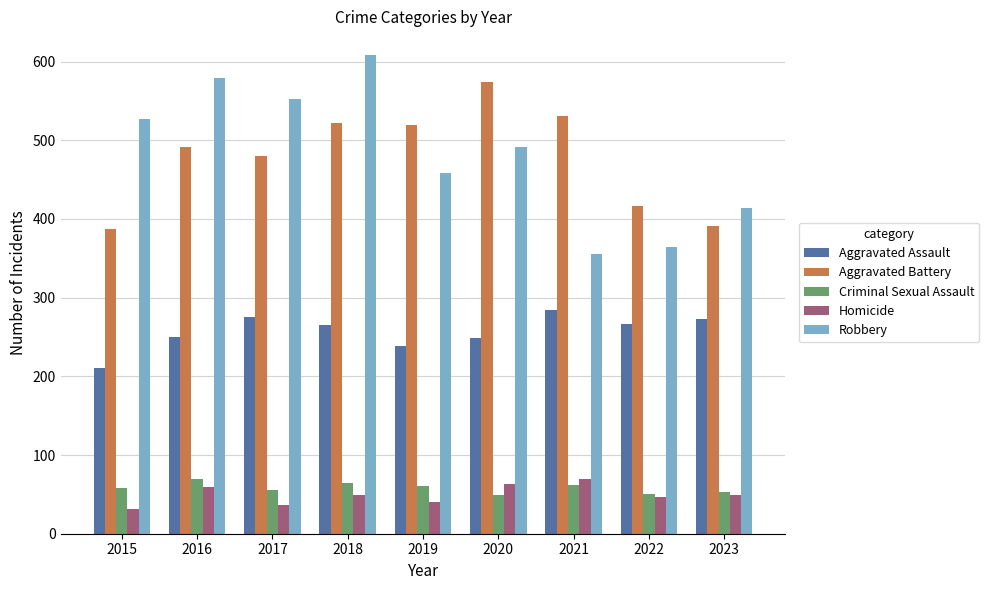

At how many categories does at least one series exceed 100?

9